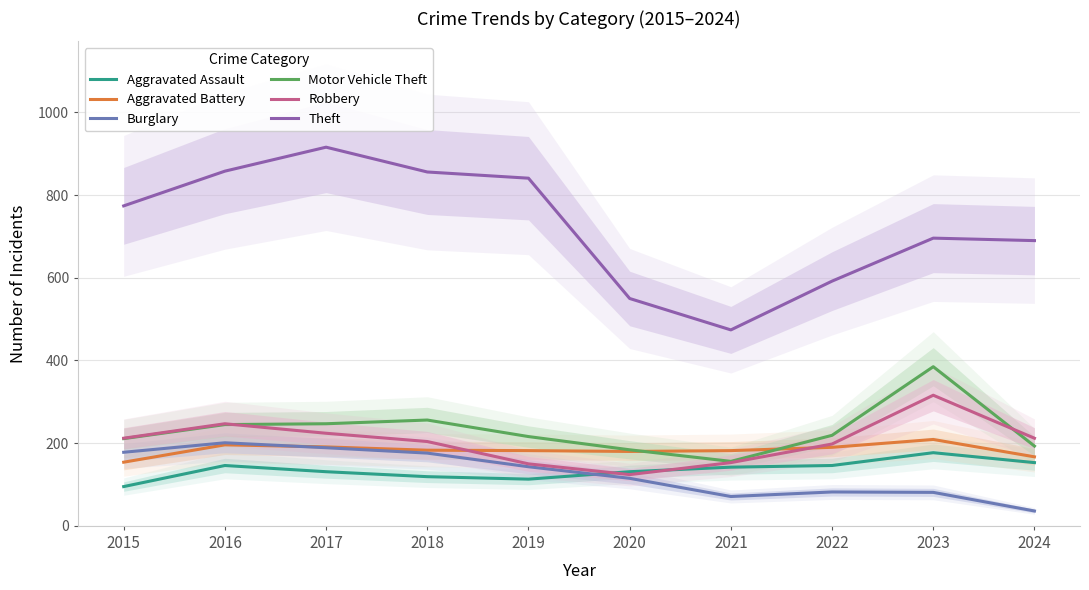

True or false: Theft and Robbery cross at least once.

False